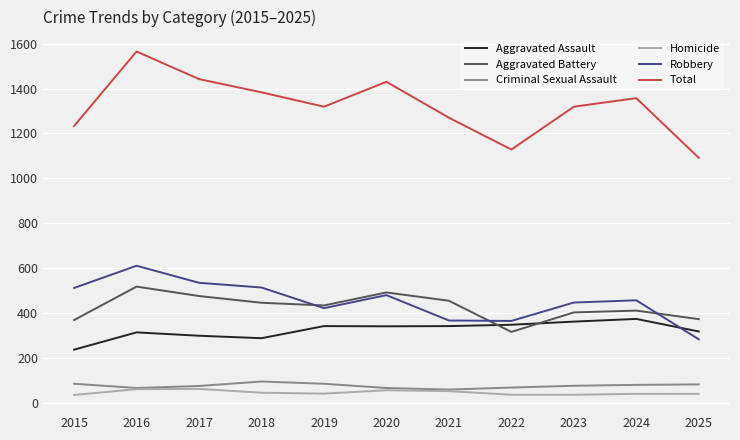

Is this an area chart (filled region under the line)?

No